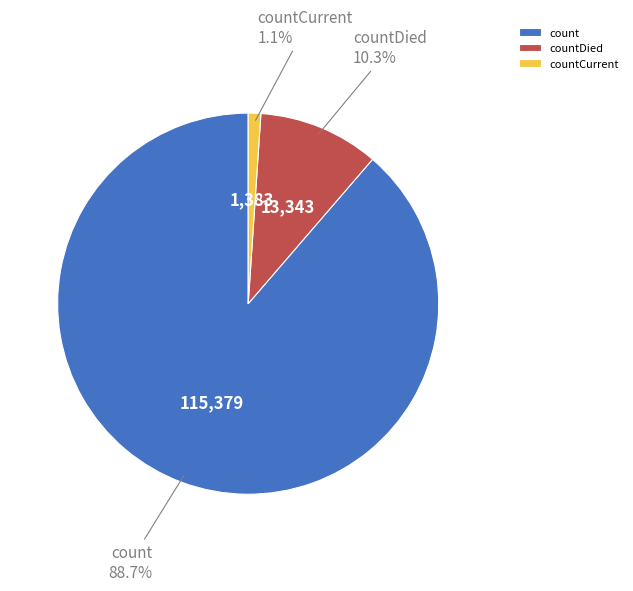

Rank the categories by value from lowest to highest.

countCurrent, countDied, count